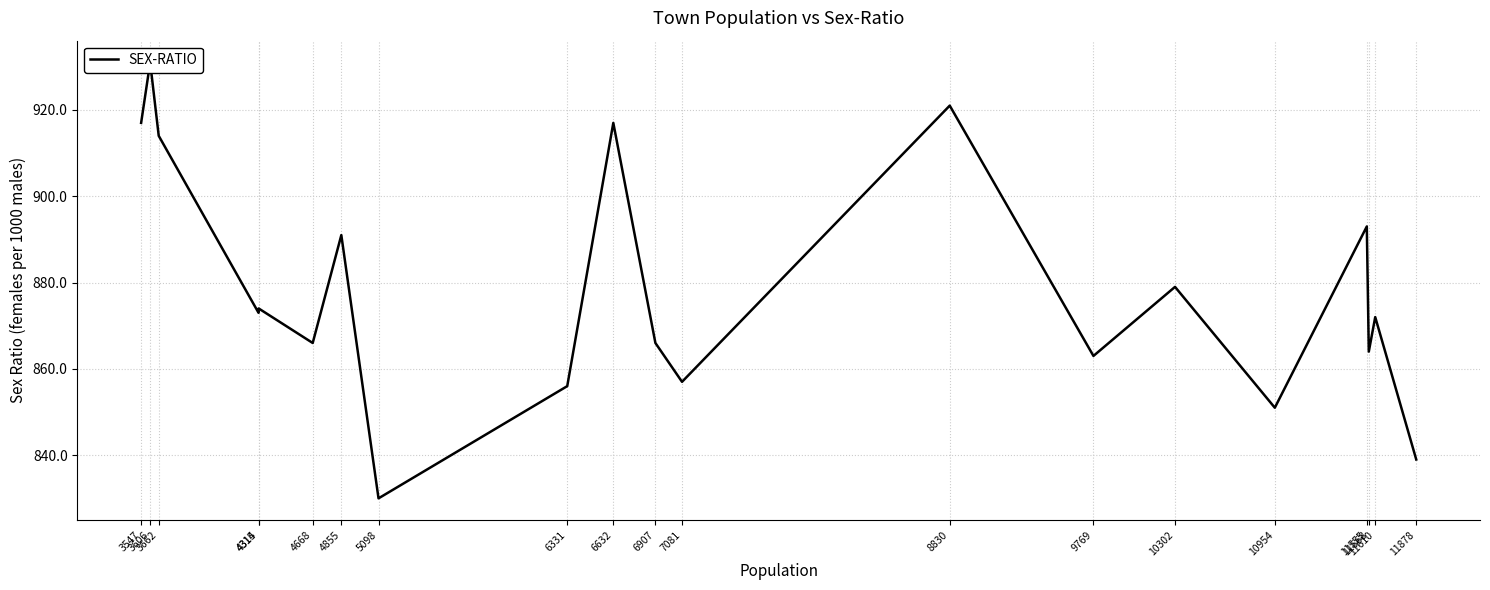

At which category does the chart reach its minimum across all series?

5098